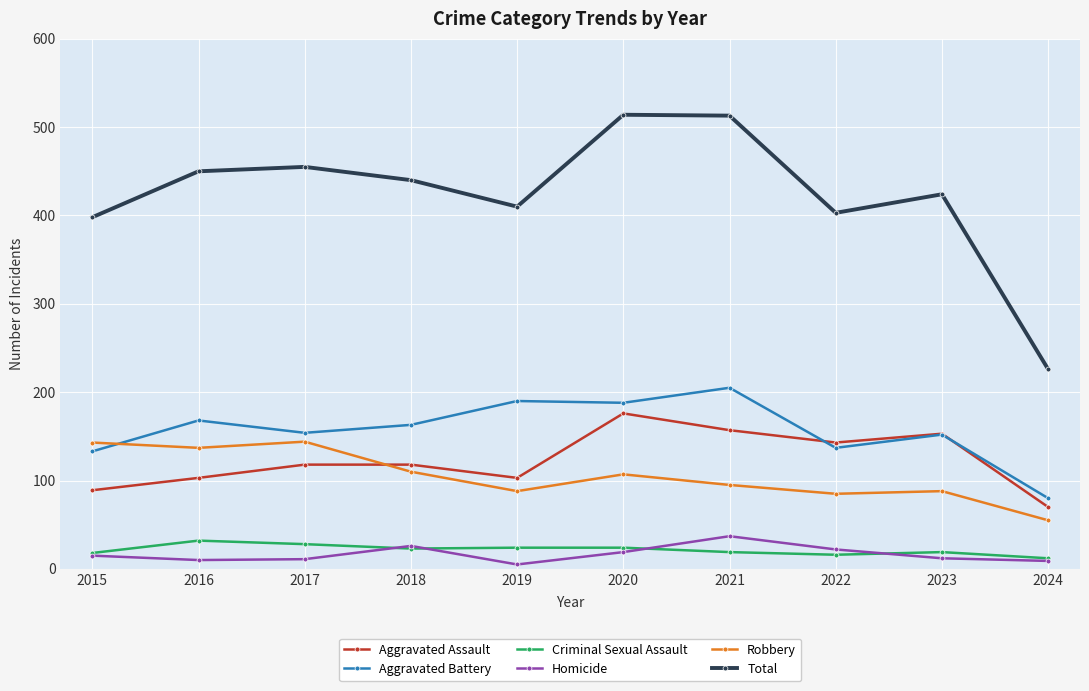

True or false: Total has a value of 147 at 2024.

False